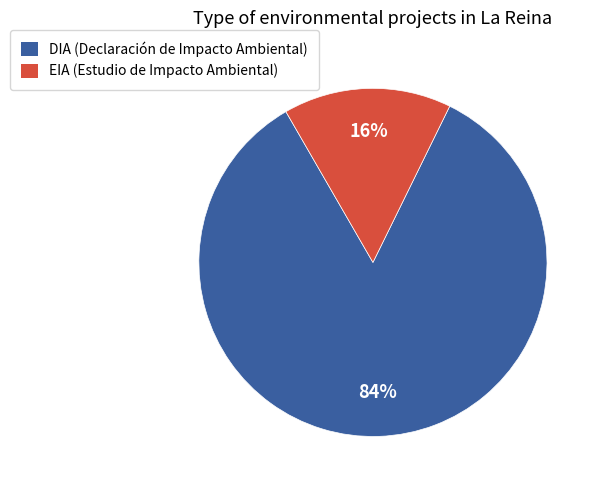

What percentage is the DIA slice, to the nearest percent?

84%